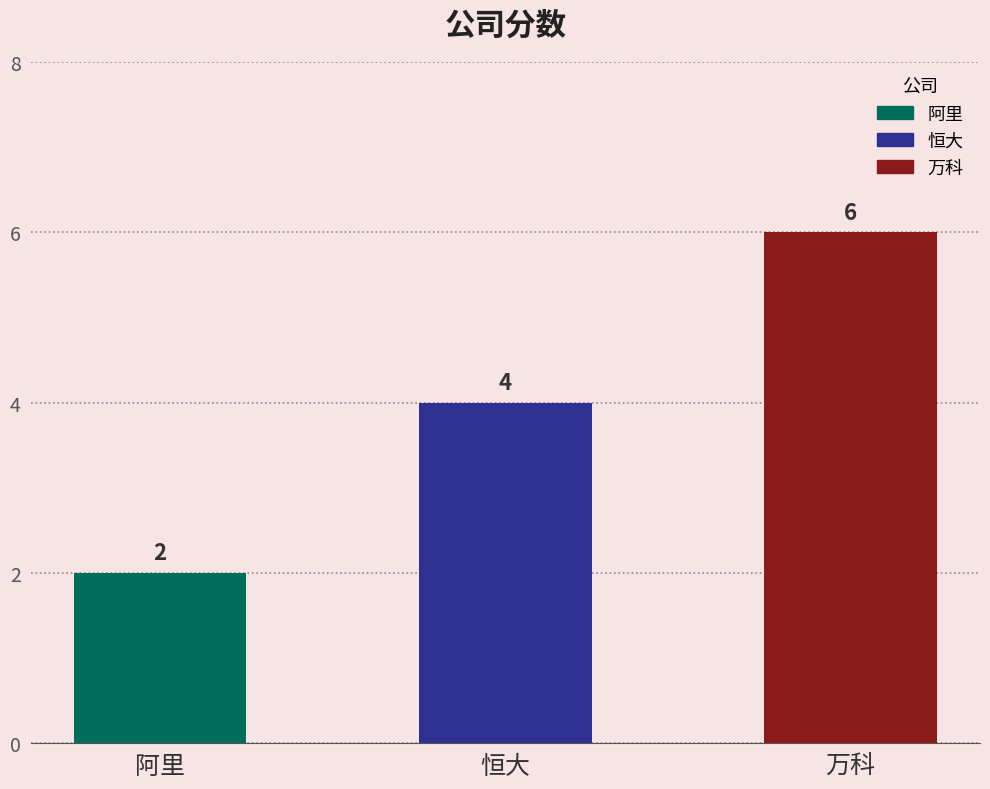

At which label is the value closest to 4?

恒大